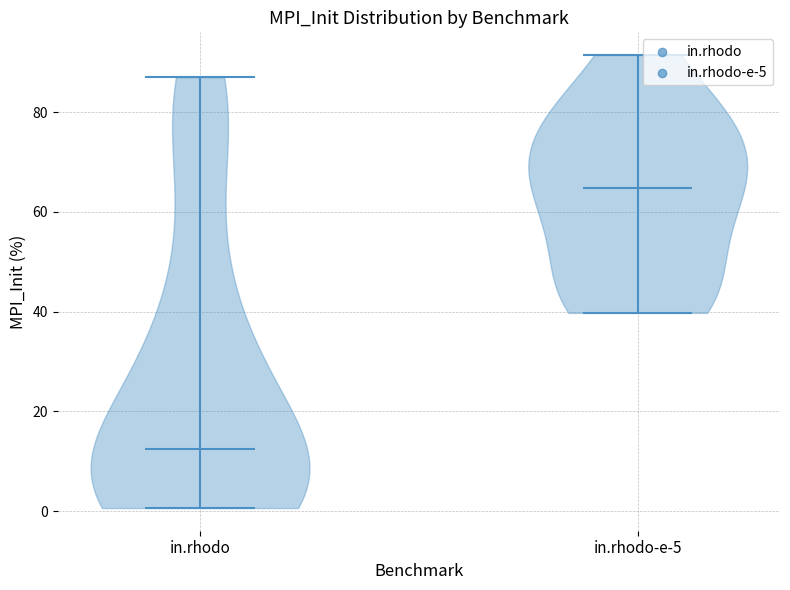

Which violin has the lowest median line?

in.rhodo